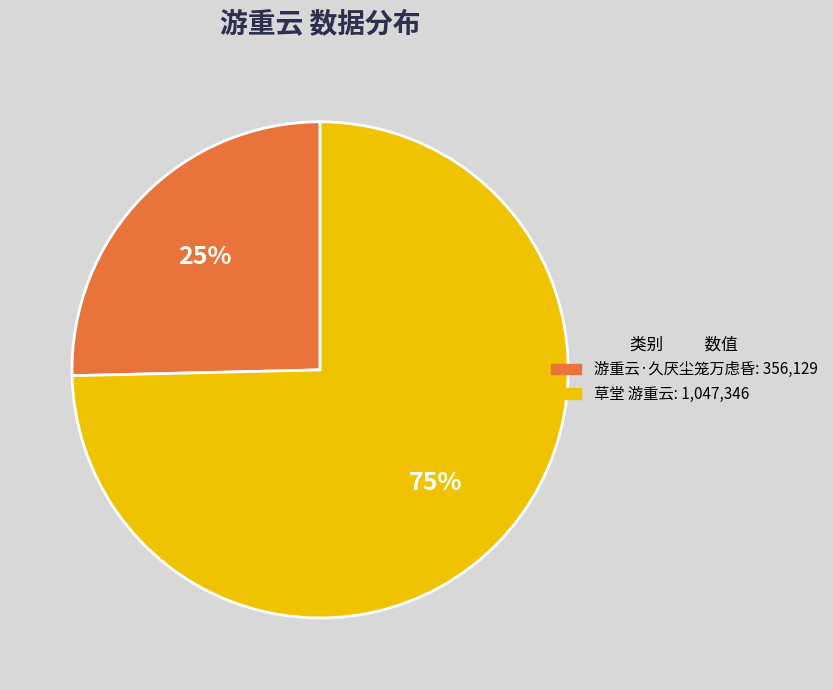

What is the majority slice?

草堂 游重云